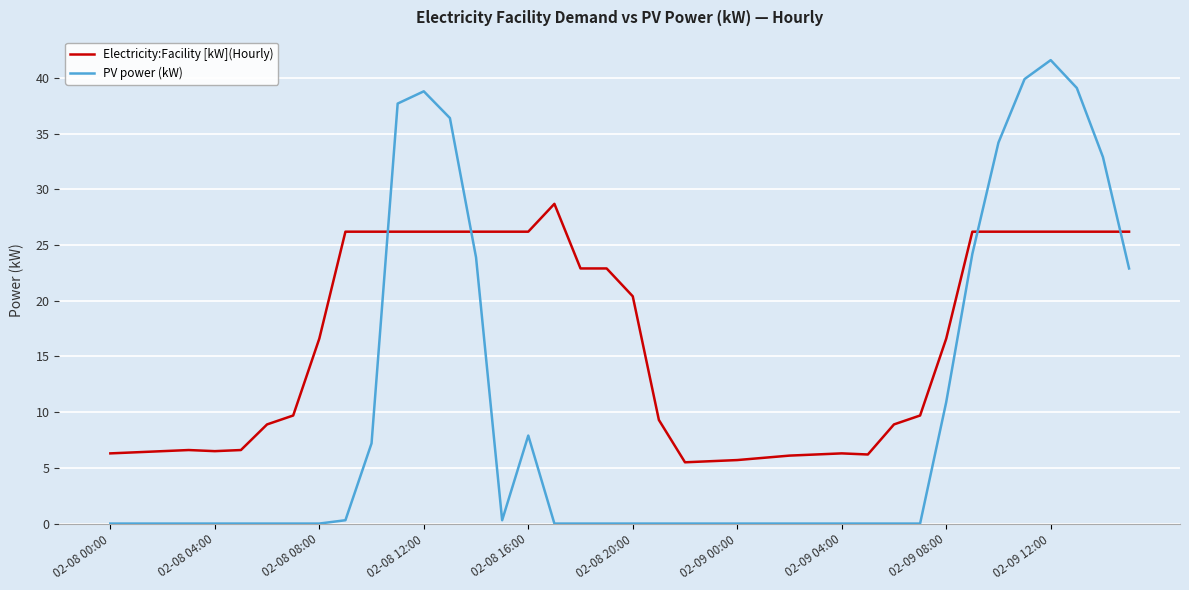

What is the maximum value for PV power (kW)?

41.6